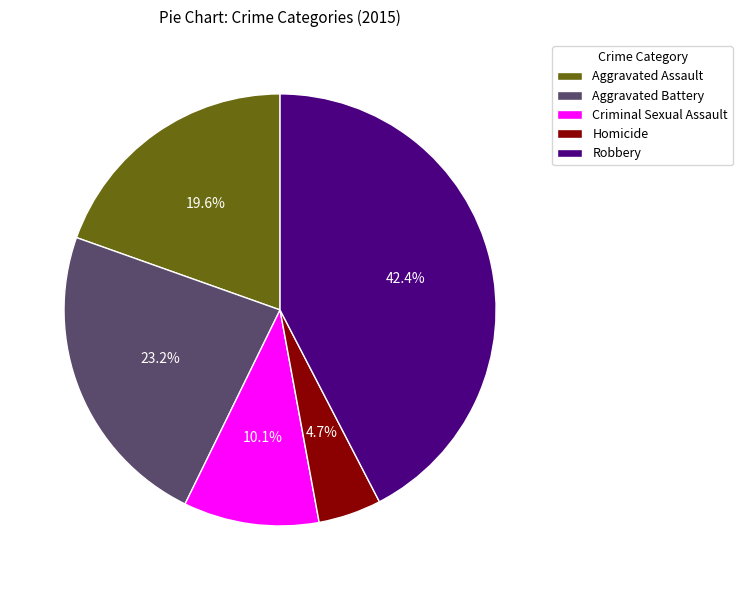

Which category has the smallest portion of the pie?

Homicide